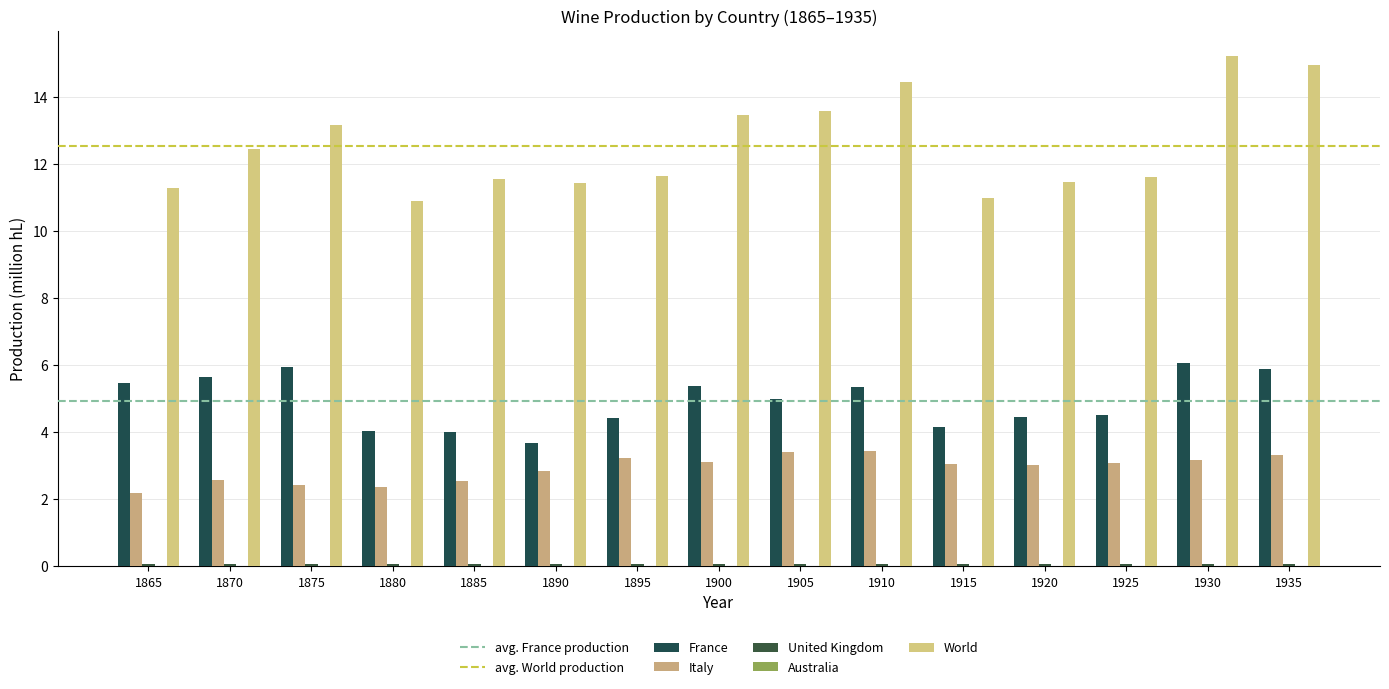

How many United Kingdom values are between 0 and 1?

15